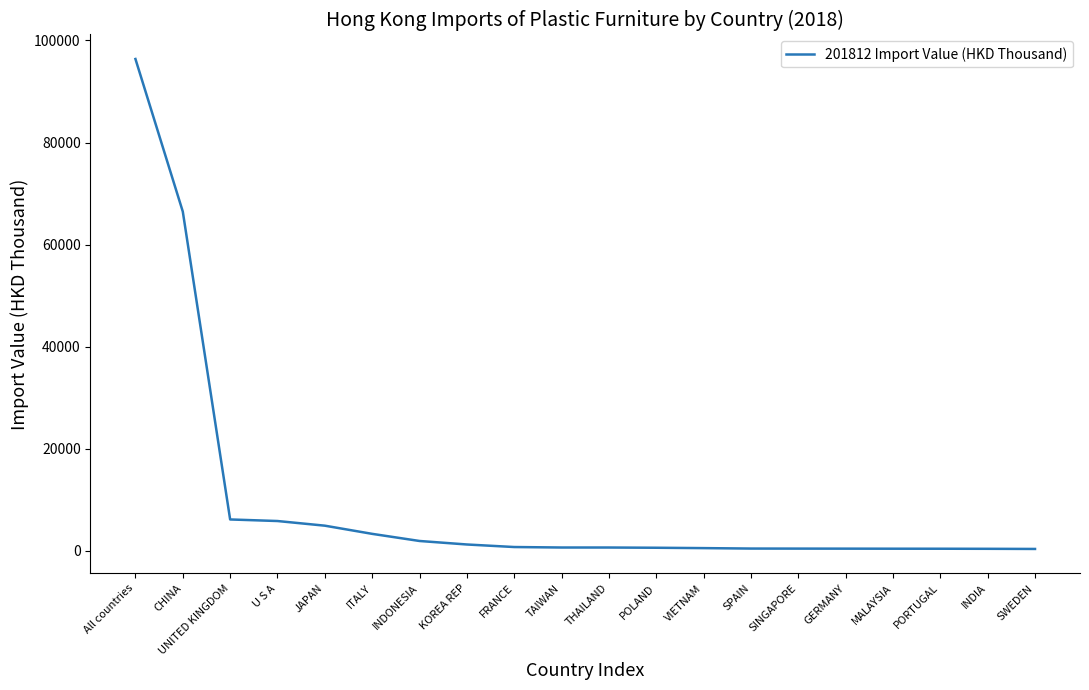

What is the difference between the maximum and minimum values?

96025.8